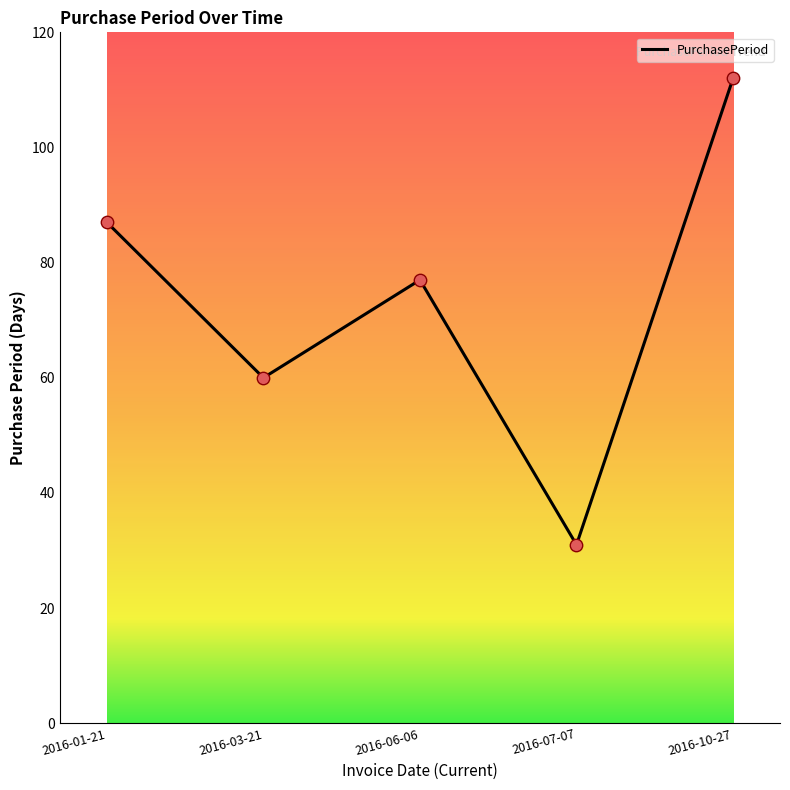

What is the change in value from 2016-01-21 to 2016-07-07?

-56